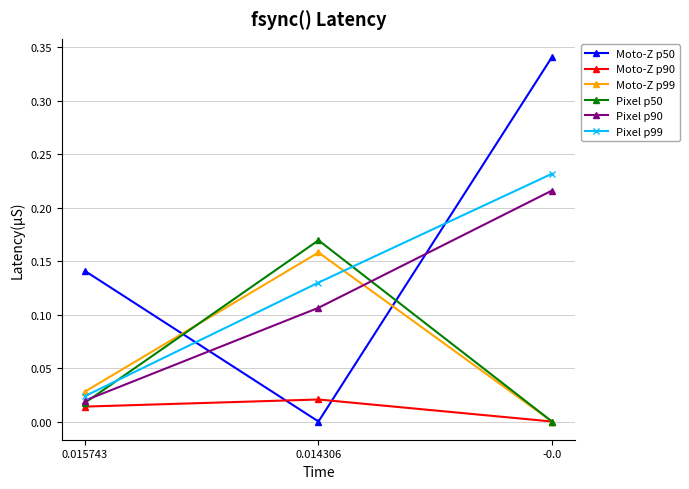

What is the label of the 2nd point from the right?

0.014306